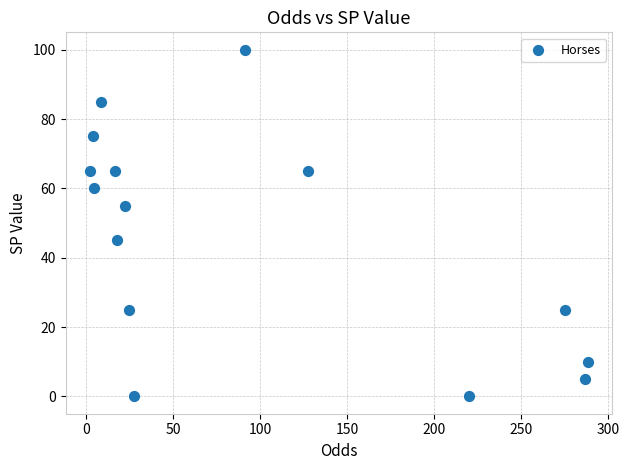

What is the range of Y values (max minus min)?

100